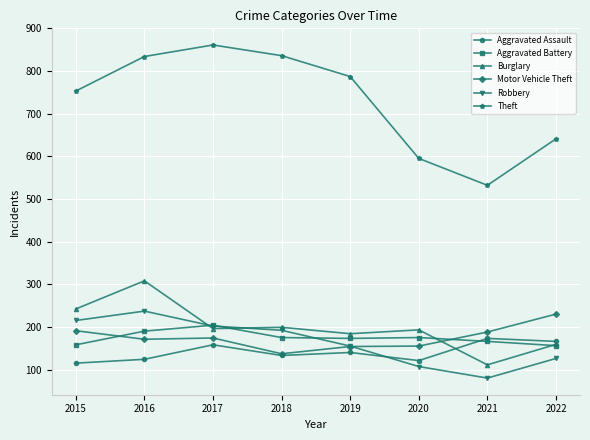

Which series ends up on top after the final intersection of Motor Vehicle Theft and Aggravated Battery?

Motor Vehicle Theft